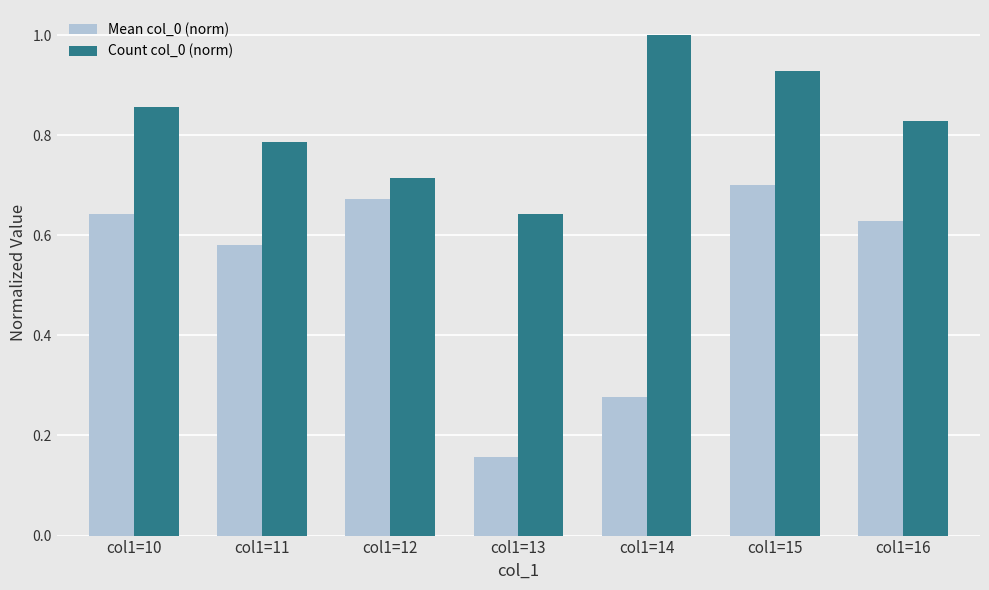

Which category has the highest value in the Count col_0 (norm) series?

col1=14